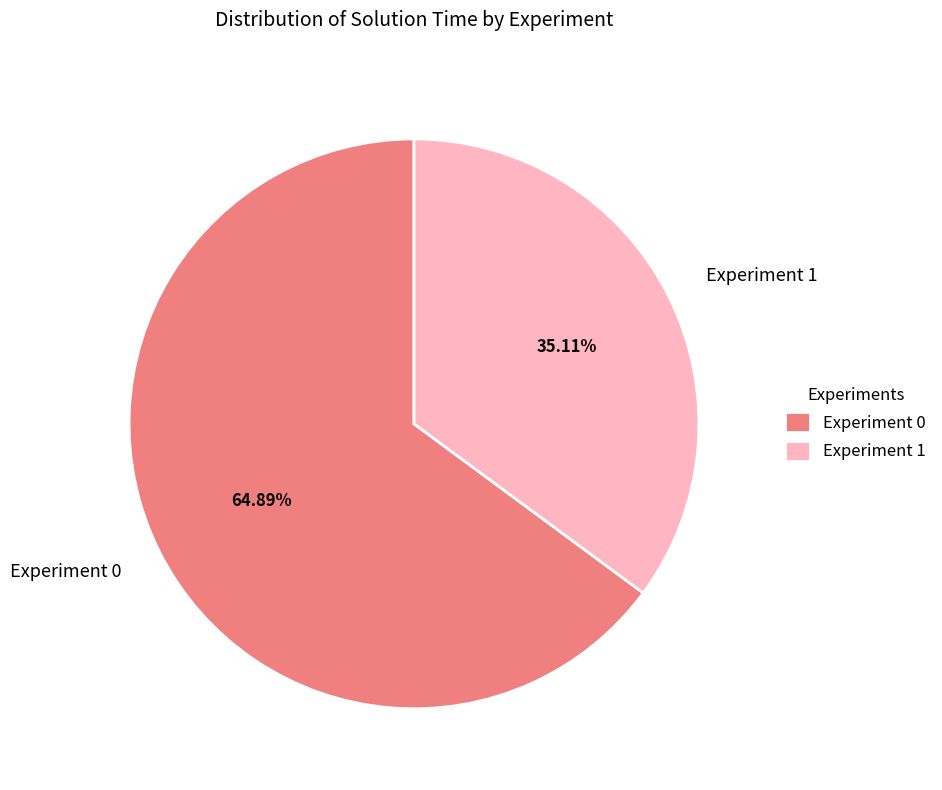

What is the smallest slice in the pie chart?

Experiment 1